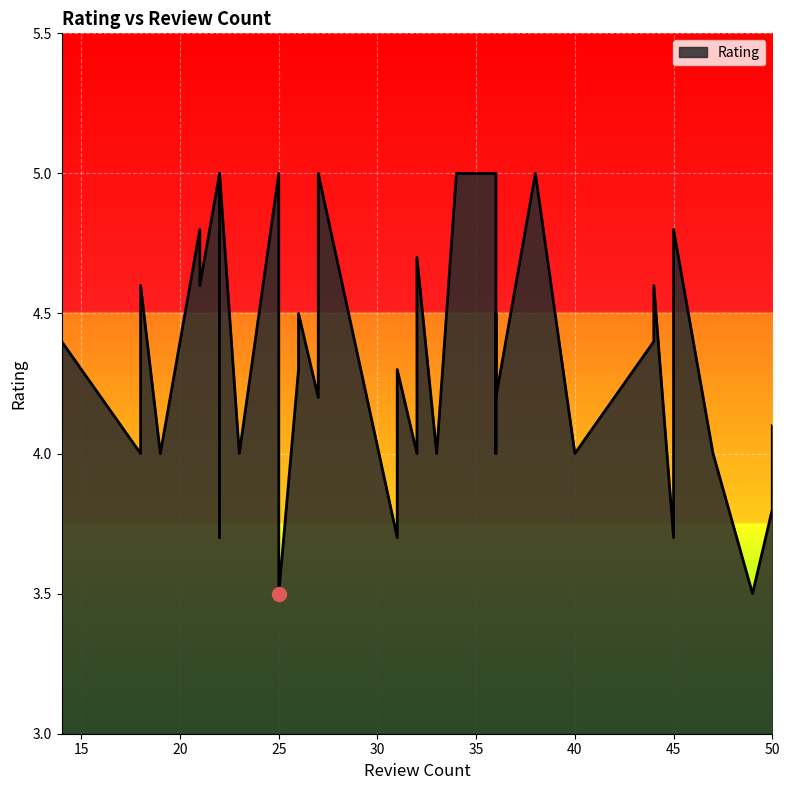

List the labels in order of value, smallest first.

25, 49, 31, 22, 45, 50, 32, 18, 40, 19, 47, 33, 23, 36, 14, 50, 36, 27, 26, 31, 18, 44, 14, 26, 36, 44, 21, 18, 22, 32, 45, 21, 36, 22, 25, 34, 38, 22, 38, 27